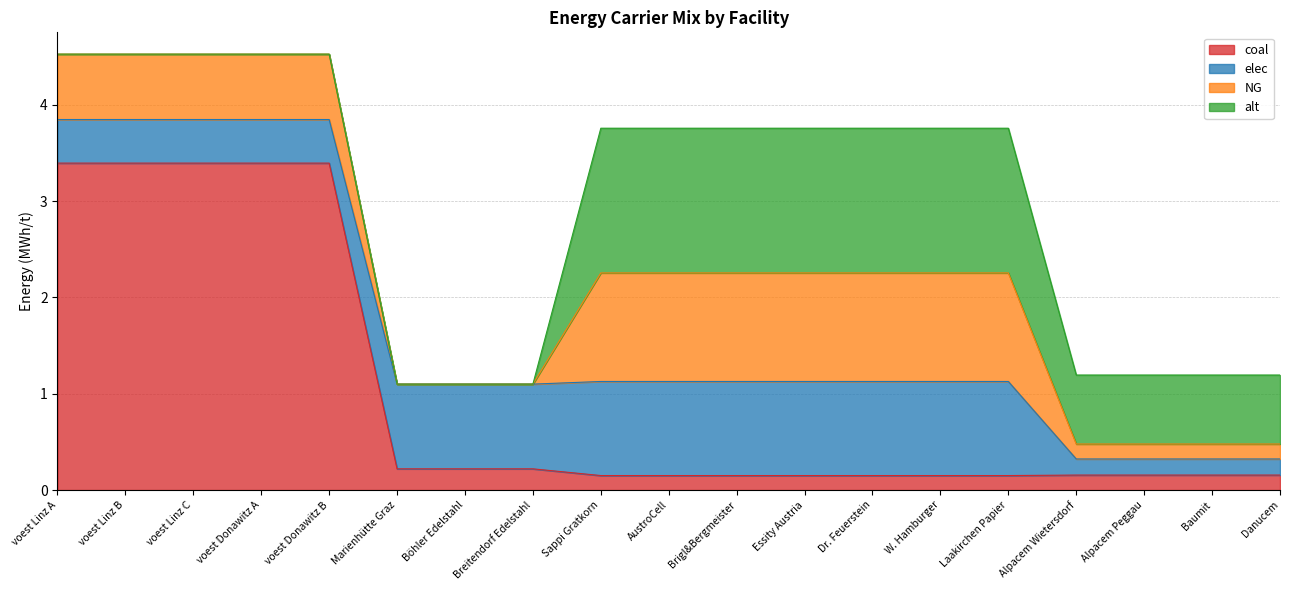

Does the chart display data point markers on the line(s)?

No